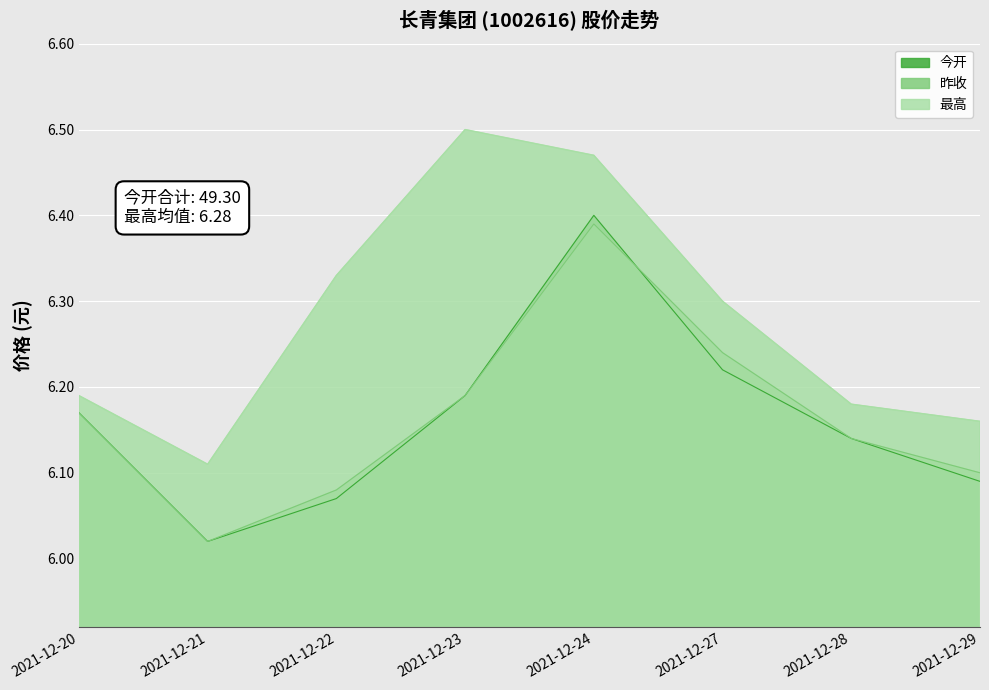

What is the difference between the maximum and minimum values in the 最高 series?

0.4